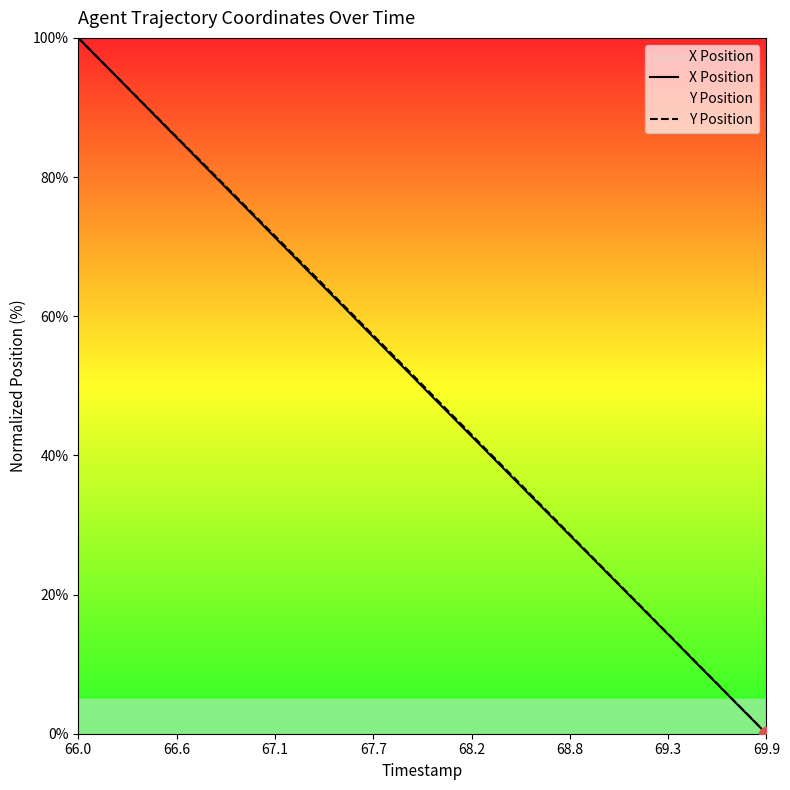

At which category is the sum across all series the highest?

66.0